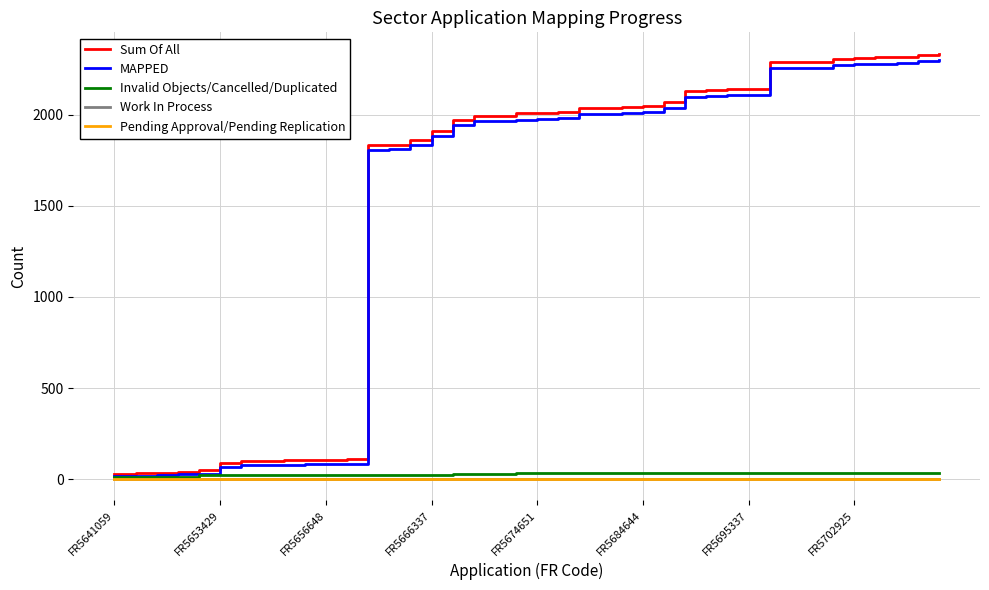

Does the chart have visible grid lines?

Yes